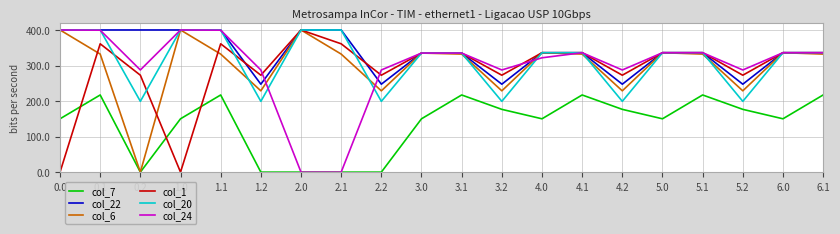

At which label does col_1 first exceed 336?

0.1